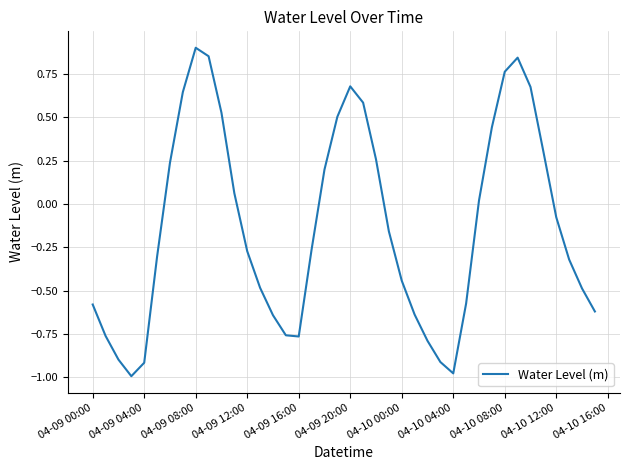

At which category does the chart reach its peak across all series?

04-09 08:00